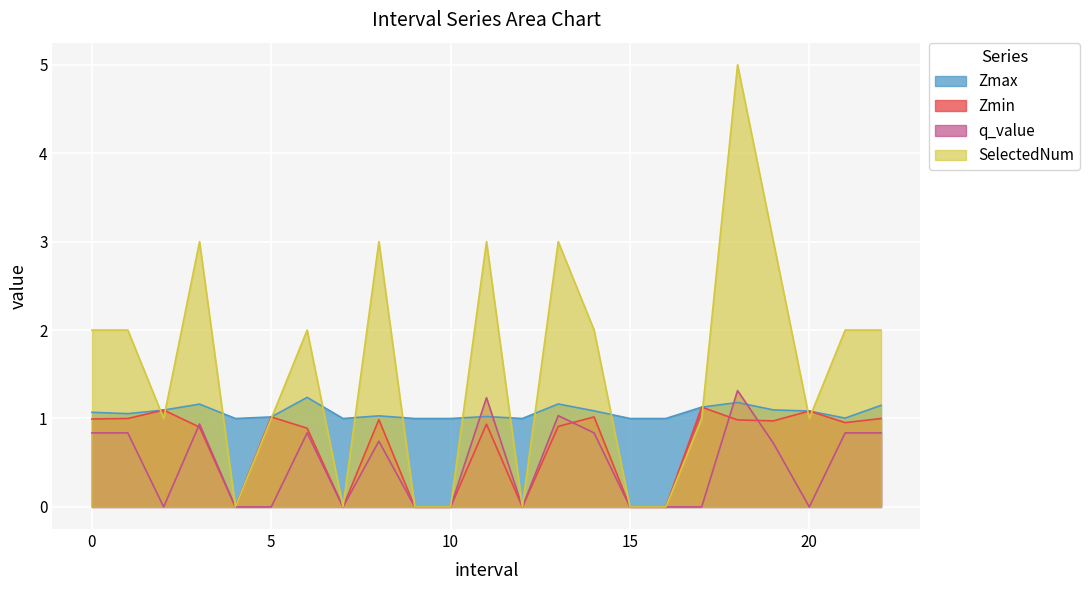

Reading left to right, what are all the values shown in this chart?

Zmax: 1.1	1.1	1.1	1.2	1.0	1.0	1.2	1.0	1.0	1.0	1.0	1.0	1.0	1.2	1.1	1.0	1.0	1.1	1.2	1.1	1.1	1.0	1.1
Zmin: 1.0	1.0	1.1	0.9	0.0	1.0	0.9	0.0	1.0	0.0	0.0	0.9	0.0	0.9	1.0	0.0	0.0	1.1	1.0	1.0	1.1	1.0	1.0
q_value: 0.8	0.8	0.0	0.9	0.0	0.0	0.8	0.0	0.7	0.0	0.0	1.2	0.0	1.0	0.8	0.0	0.0	0.0	1.3	0.7	0.0	0.8	0.8
SelectedNum: 2.0	2.0	1.0	3.0	0.0	1.0	2.0	0.0	3.0	0.0	0.0	3.0	0.0	3.0	2.0	0.0	0.0	1.0	5.0	3.0	1.0	2.0	2.0